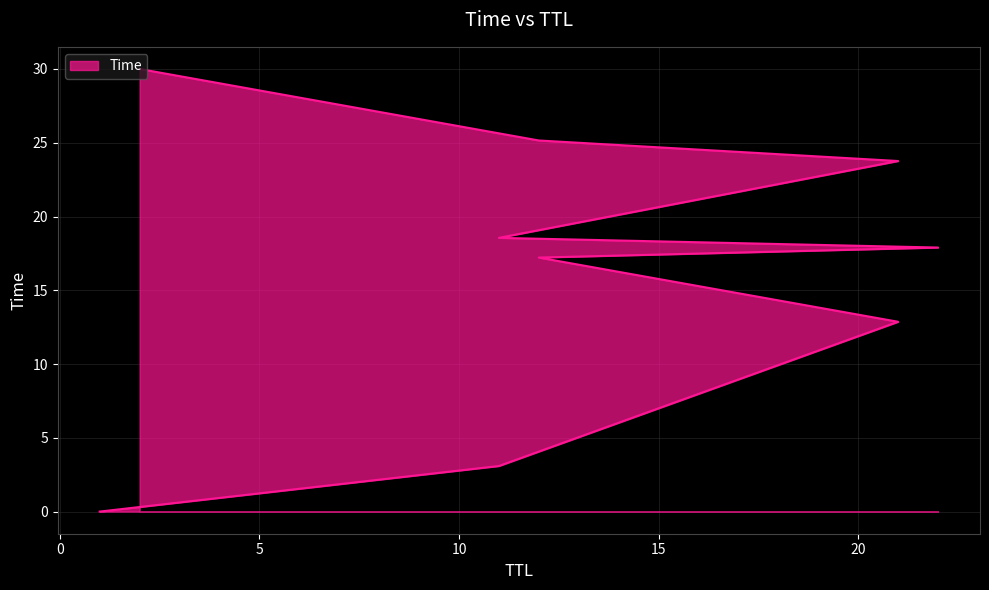

Does the chart display data point markers on the line(s)?

No